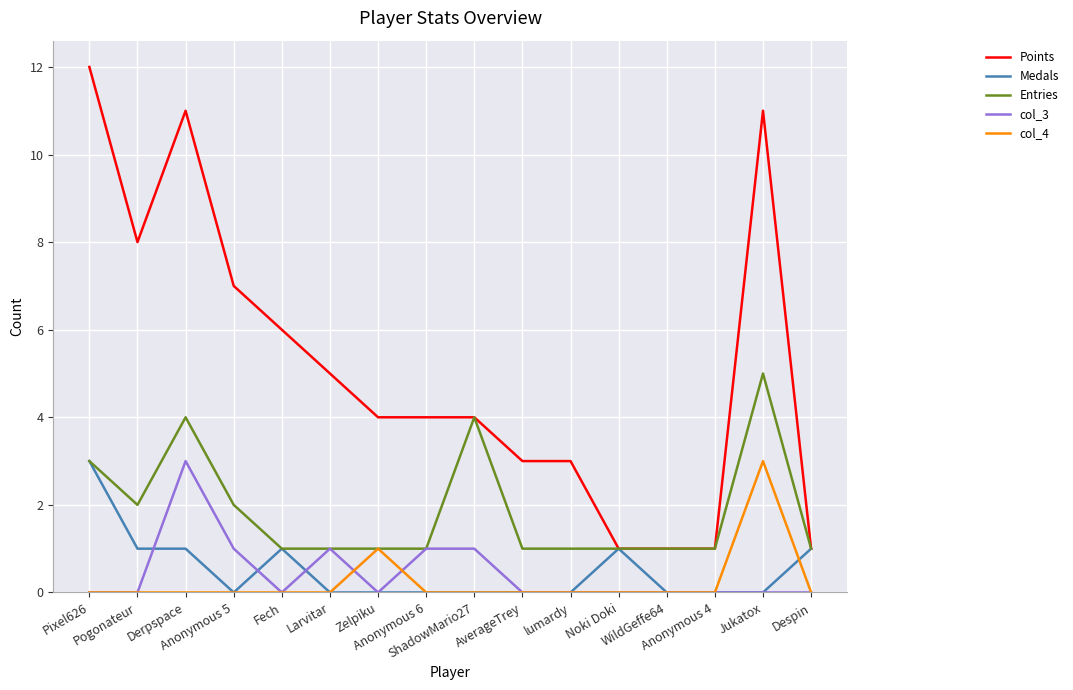

What is the spread (max minus min) of values at Pogonateur?

8